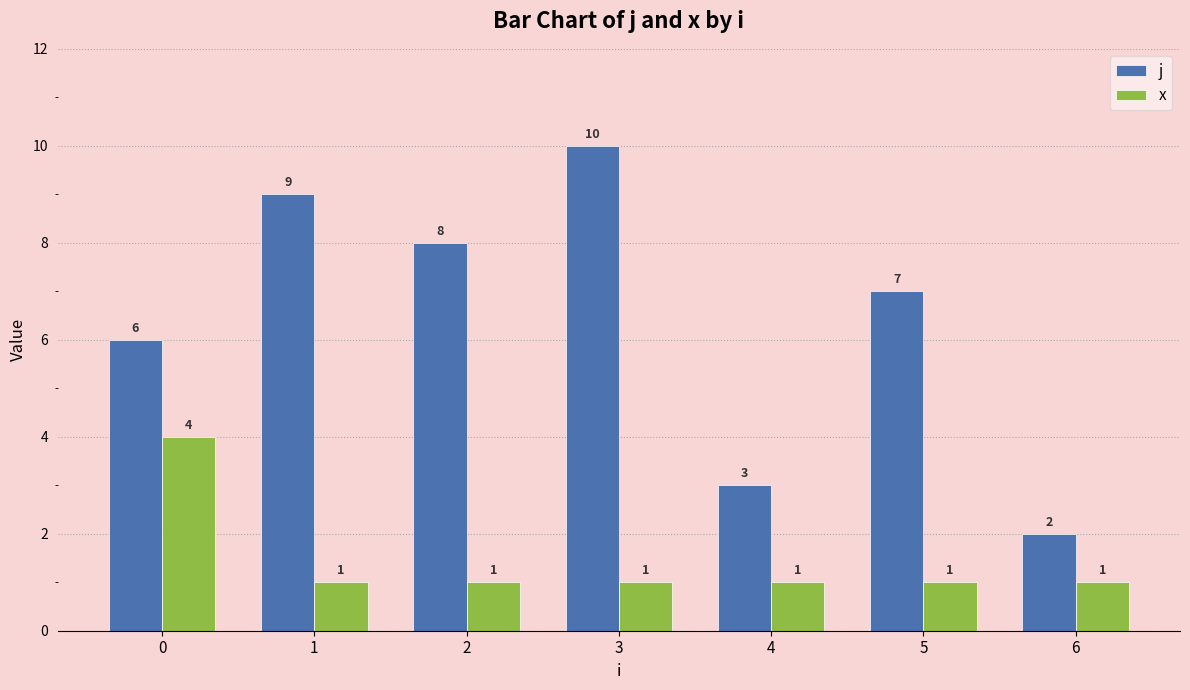

Rank the series by their average value, from lowest to highest.

x, j